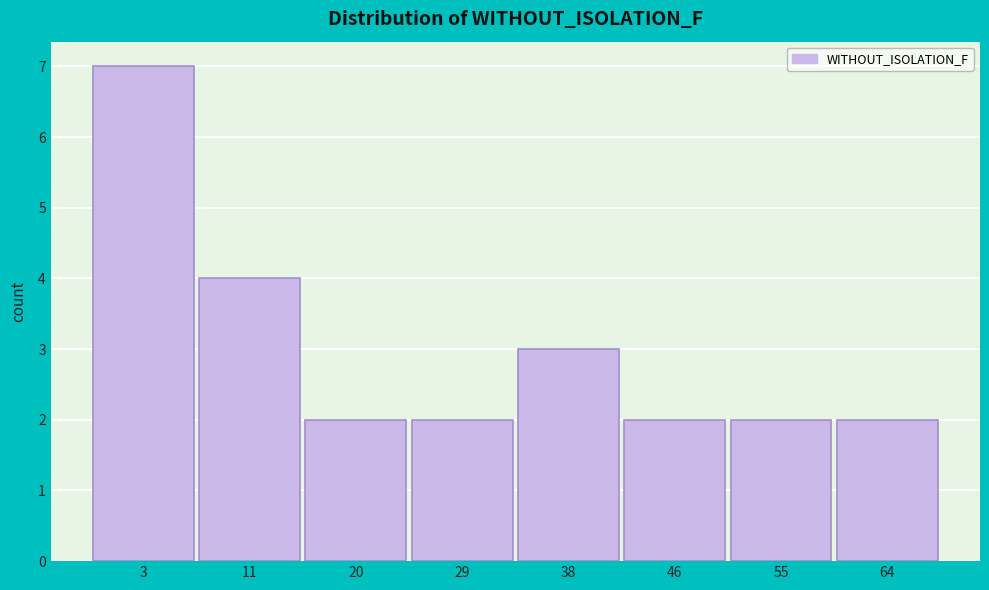

Reading right to left, extract all data points from this chart.

2	2	2	3	2	2	4	7